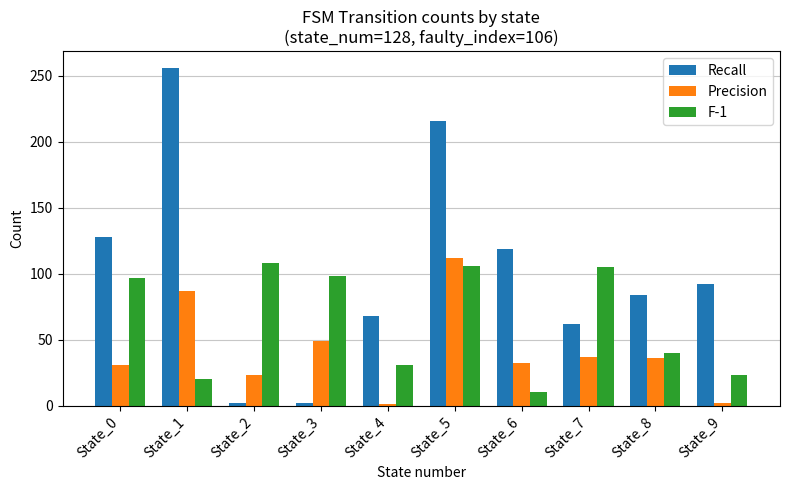

Rank the series at State_3 from lowest to highest value.

Recall, Precision, F-1